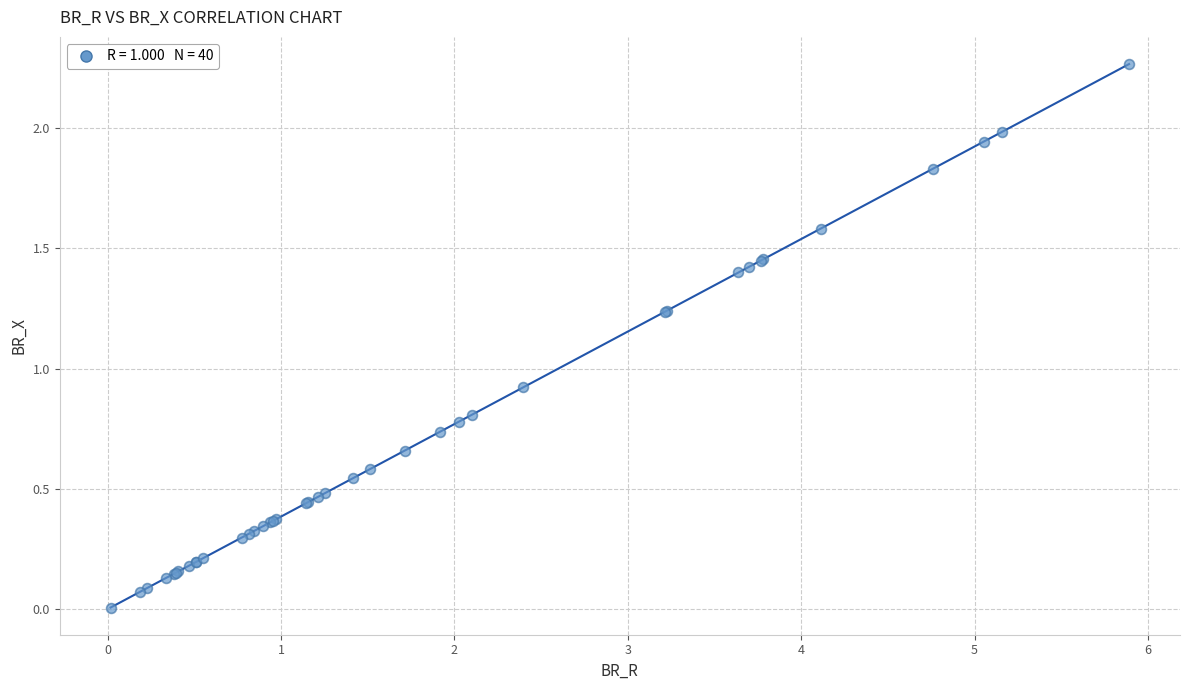

What Y value in the scatter plot is closest to 1?

0.9